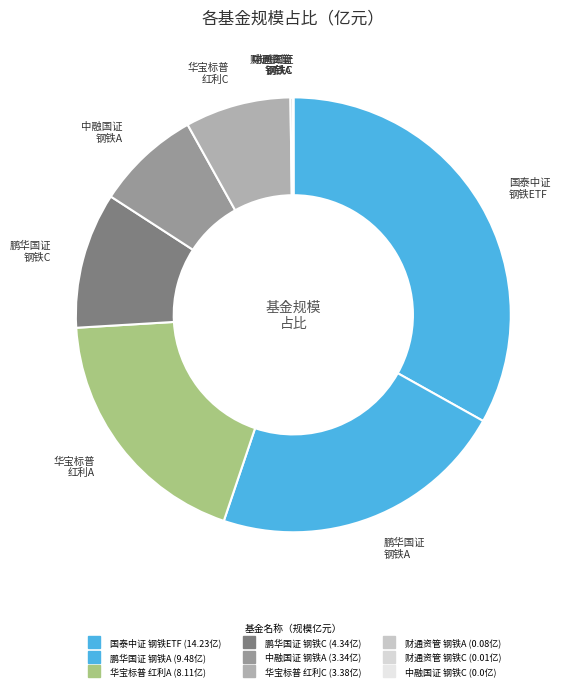

Rank the categories by value from lowest to highest.

中融国证钢铁行业指数C, 财通资管中证钢铁指数C, 财通资管中证钢铁指数A, 中融国证钢铁行业指数A, 华宝标普中国A股红利机会指数C, 鹏华国证钢铁行业指数（LOF）C, 华宝标普中国A股红利机会指数（LOF）A, 鹏华国证钢铁行业指数（LOF）A, 国泰中证钢铁ETF